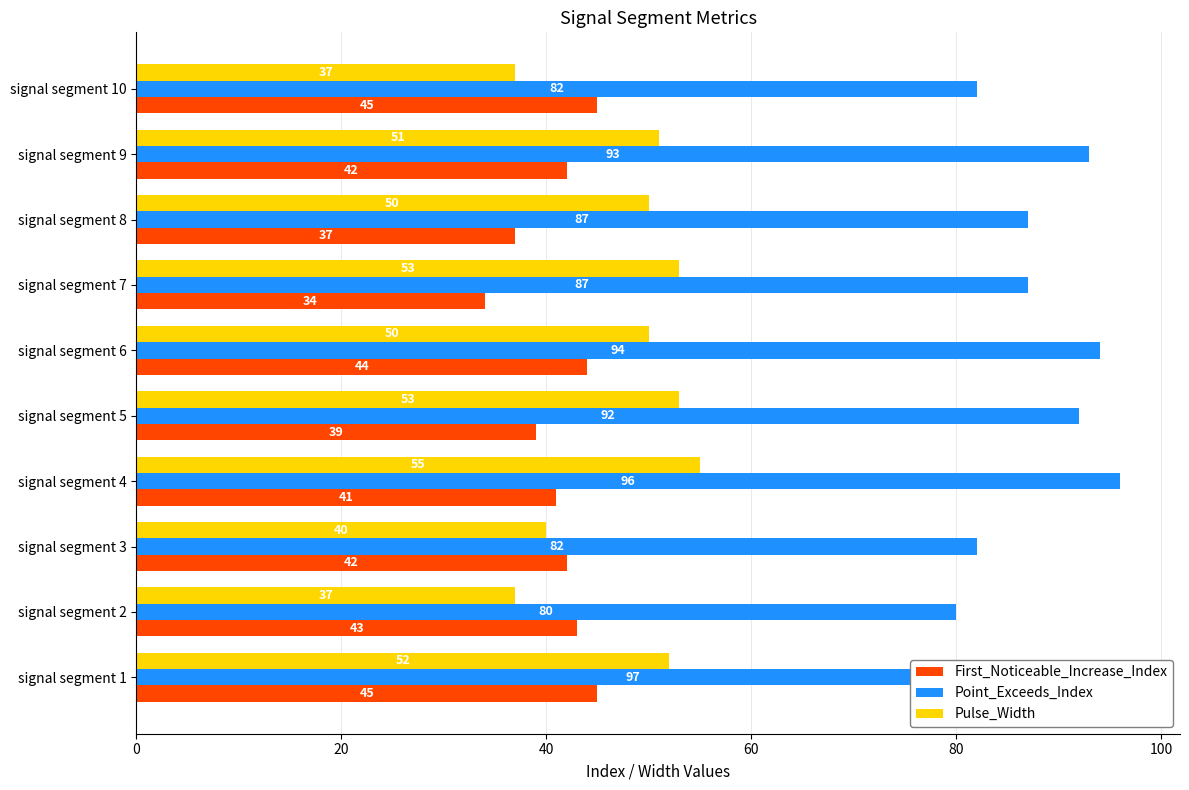

List the series in order of their peak value, highest first.

Point_Exceeds_Index, Pulse_Width, First_Noticeable_Increase_Index